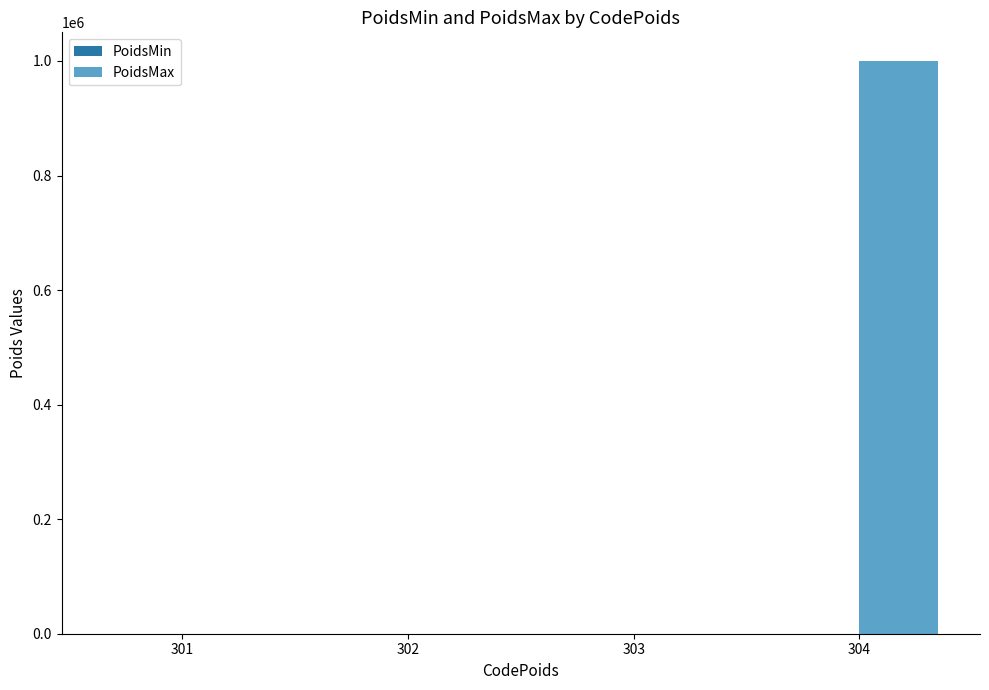

What is the maximum value shown in the chart?

999999.9